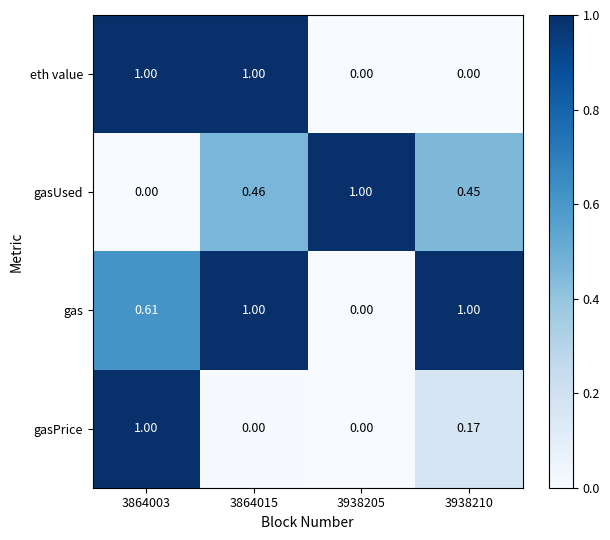

Is the value of gas at 3864003 greater than the value of eth value at 3938210?

Yes